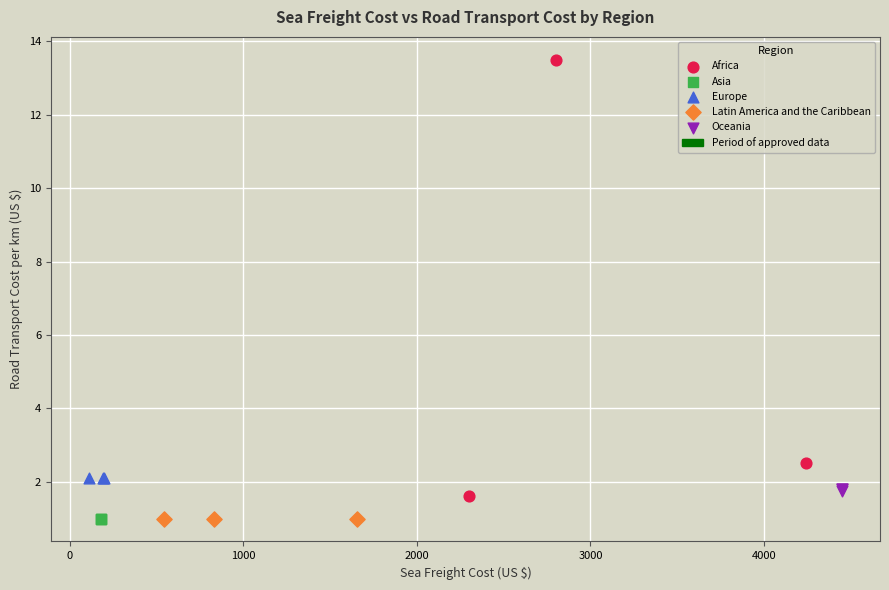

Which series reaches the maximum Y coordinate?

Africa